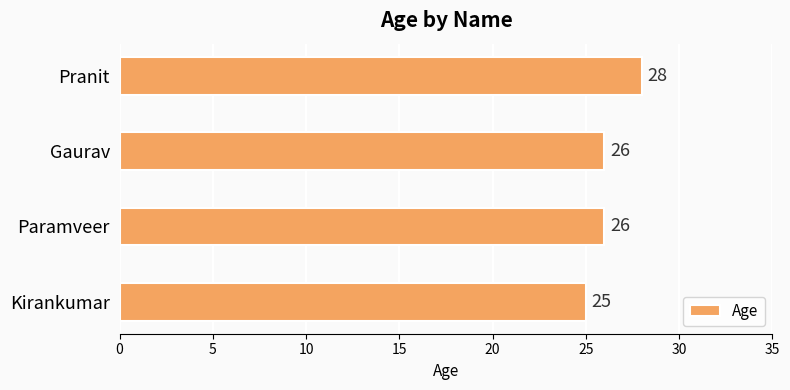

How many bars are there in total?

4